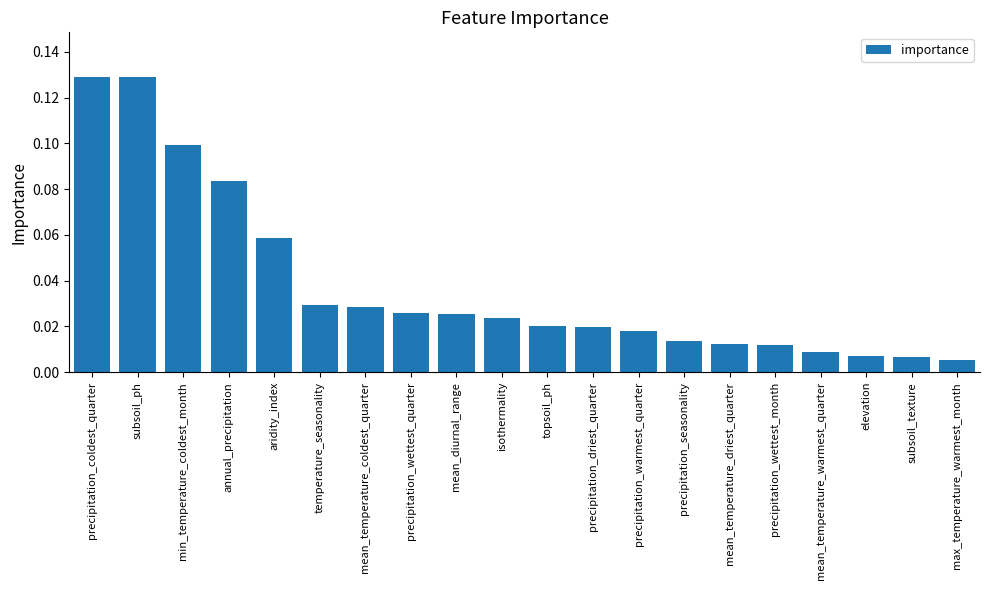

Between precipitation_coldest_quarter and mean_temperature_warmest_quarter, which is larger?

precipitation_coldest_quarter